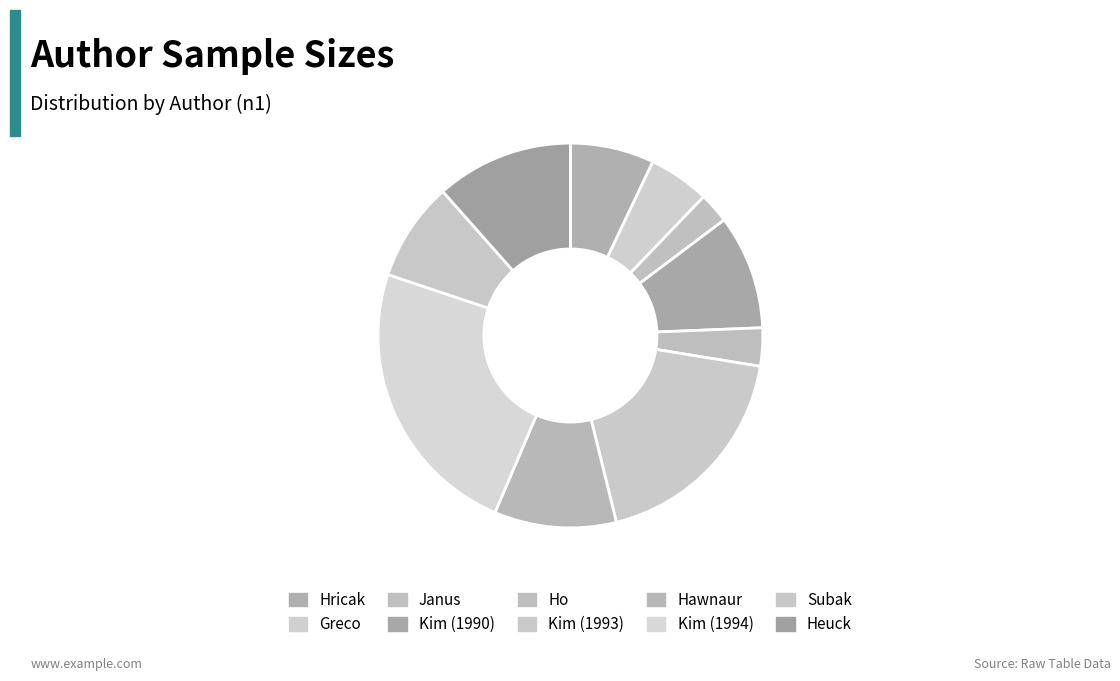

To the nearest percent, what is the average slice percentage?

10%